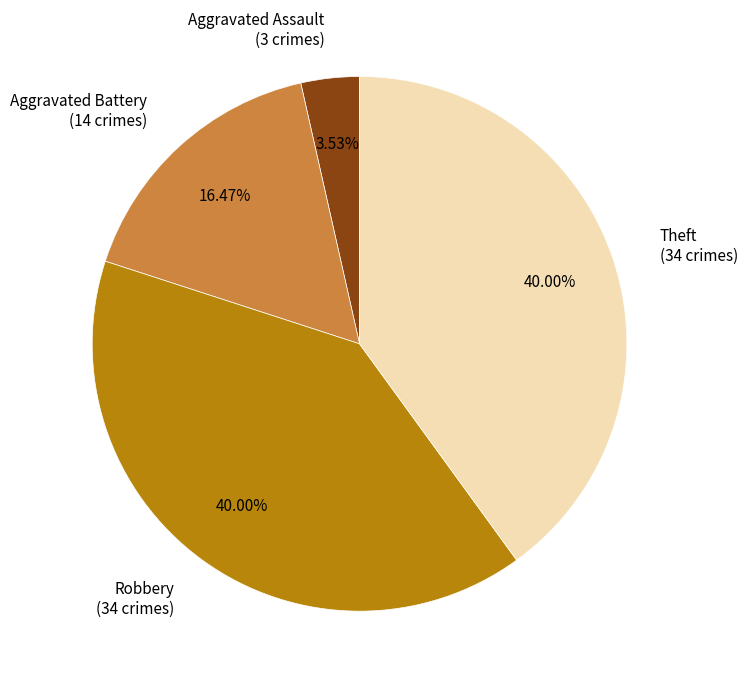

Which has a higher value, Aggravated Battery (14 crimes) or Theft (34 crimes)?

Theft (34 crimes)